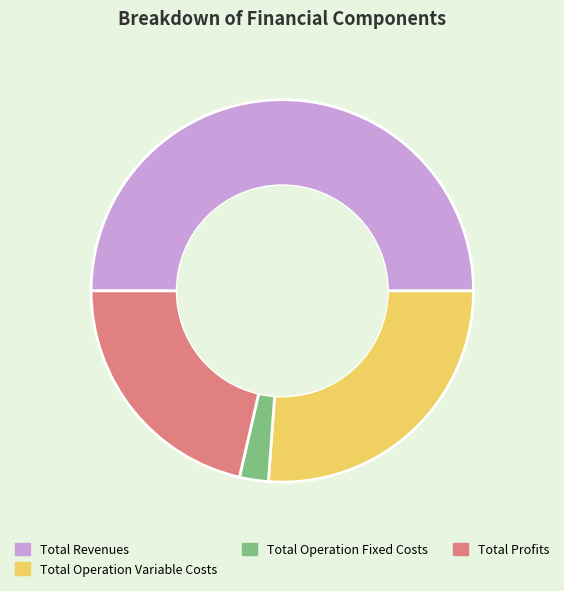

What is the largest slice in the pie chart?

Total Revenues